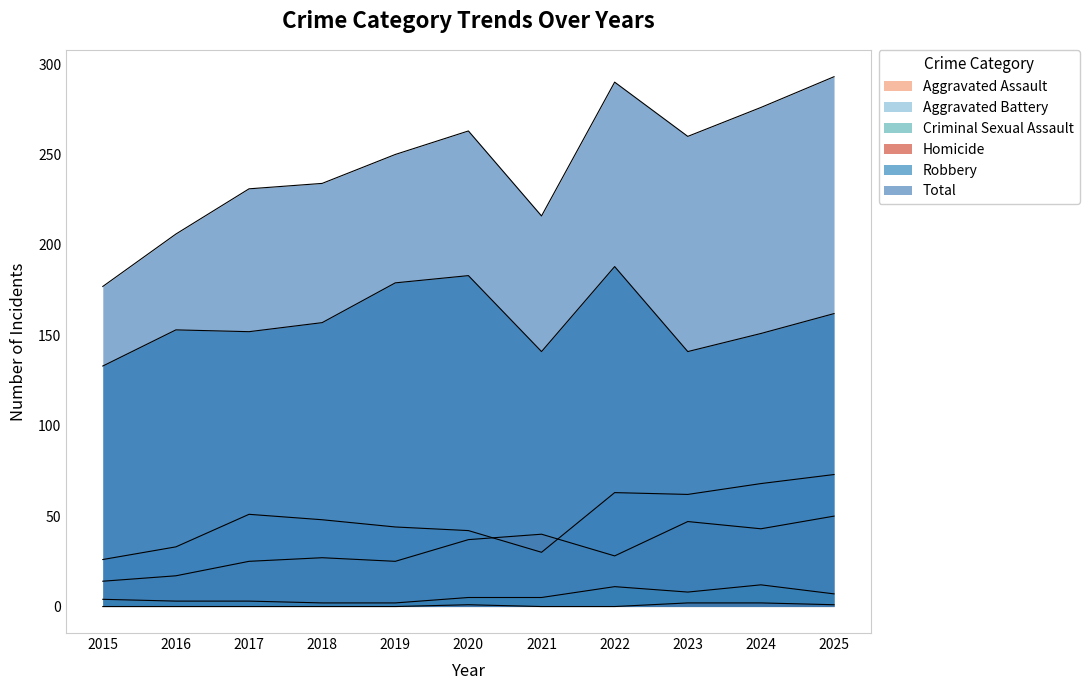

What is the difference between the highest and lowest values at 2015?

177